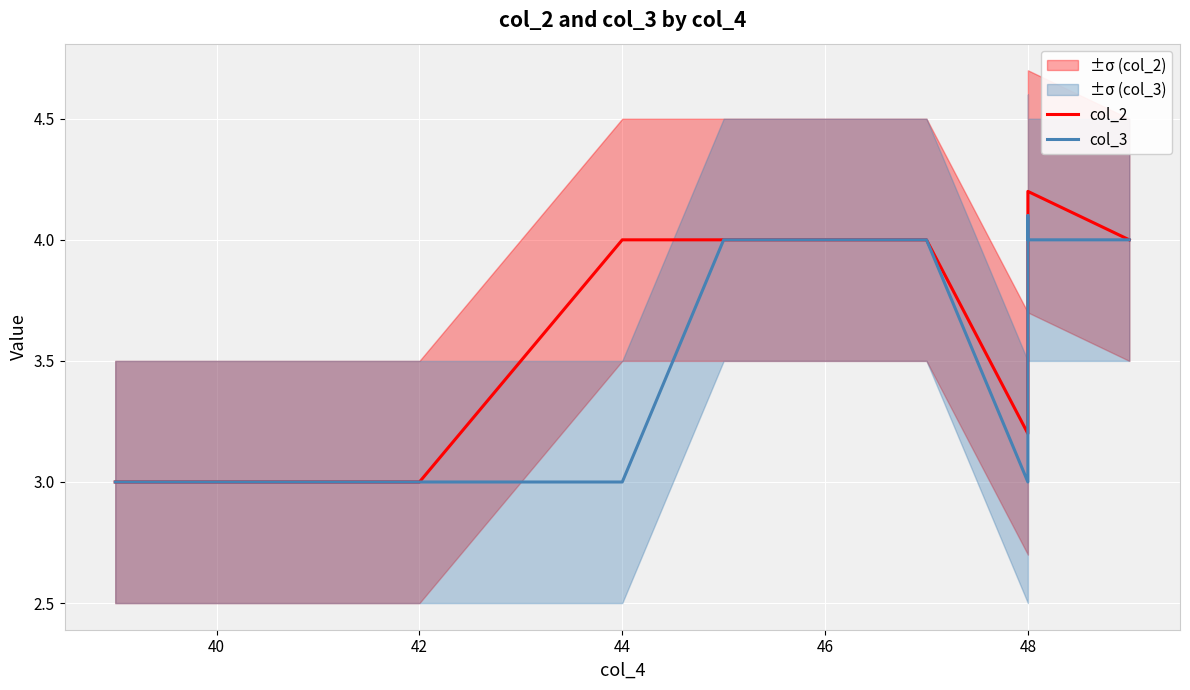

Reading left to right, transcribe all the data shown in this chart.

col_2: 3.0	3.0	4.0	4.0	4.0	4.0	4.0	4.0	4.0	3.2	4.0	4.0	4.0	4.0	4.1	4.2	4.0
col_3: 3.0	3.0	3.0	4.0	4.0	4.0	4.0	4.0	4.0	3.0	4.0	4.0	4.0	4.1	4.1	4.0	4.0